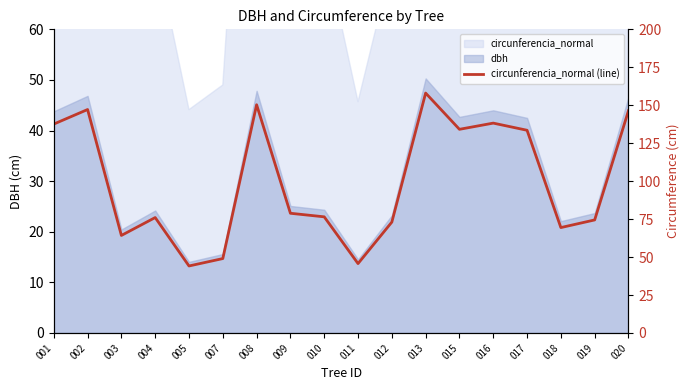

What is the difference between the values at 008 and 011?

104.6